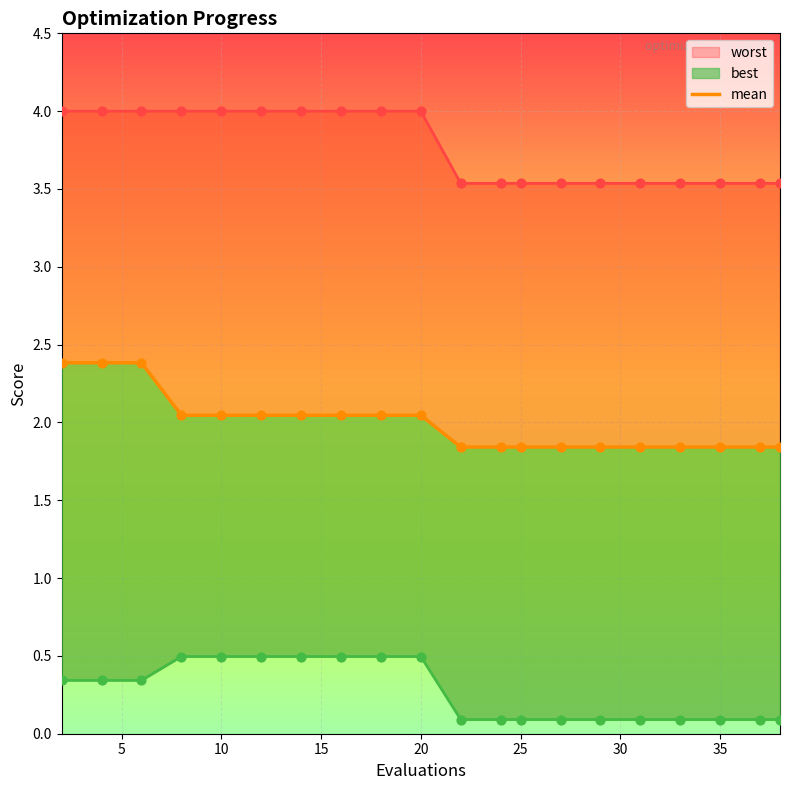

Which has a higher value, 10 or 15?

10